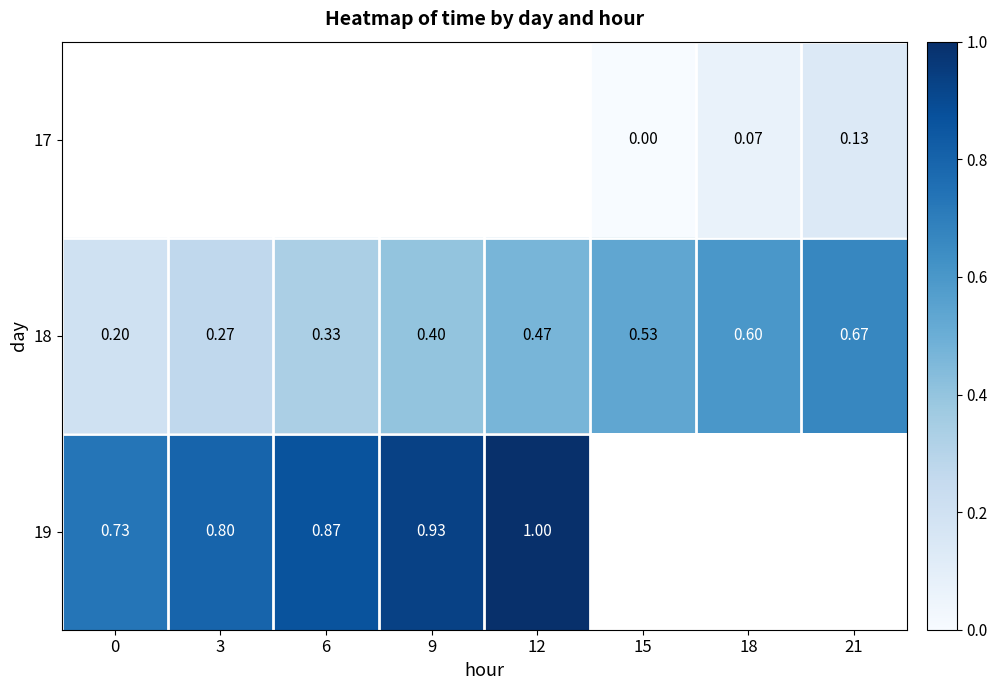

True or false: 19 has a value of 0.4 at 3.

False